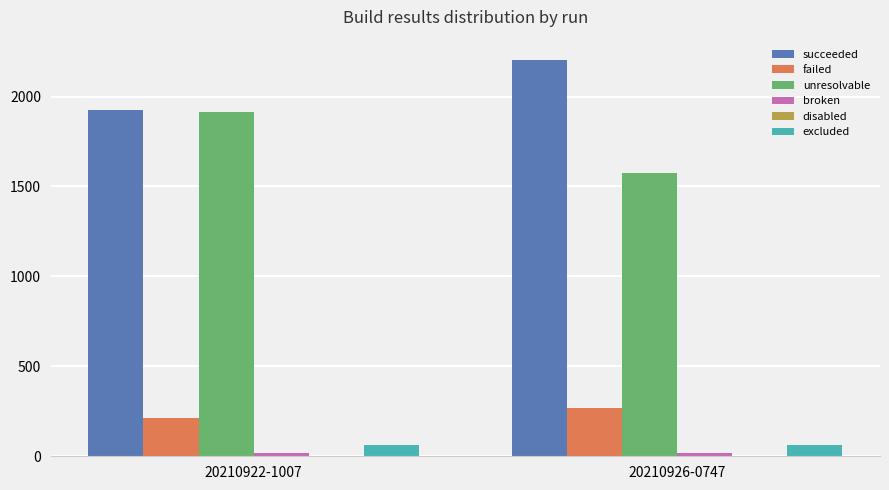

What is the sum of all unresolvable values?

3489